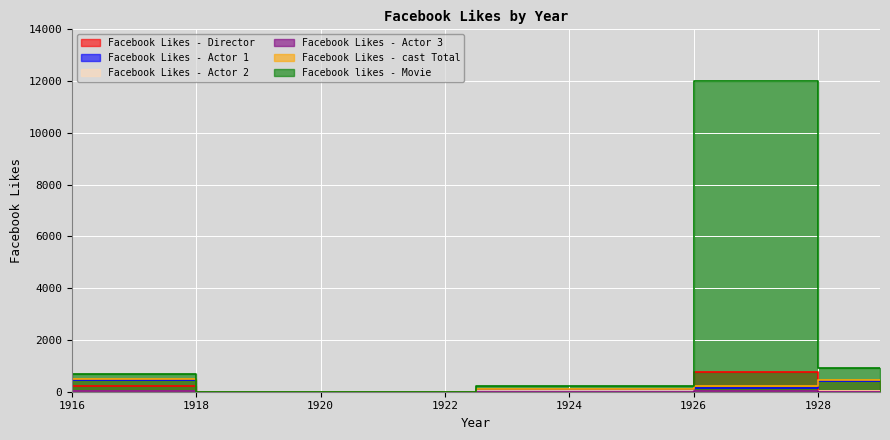

How many lines are shown in the chart?

6